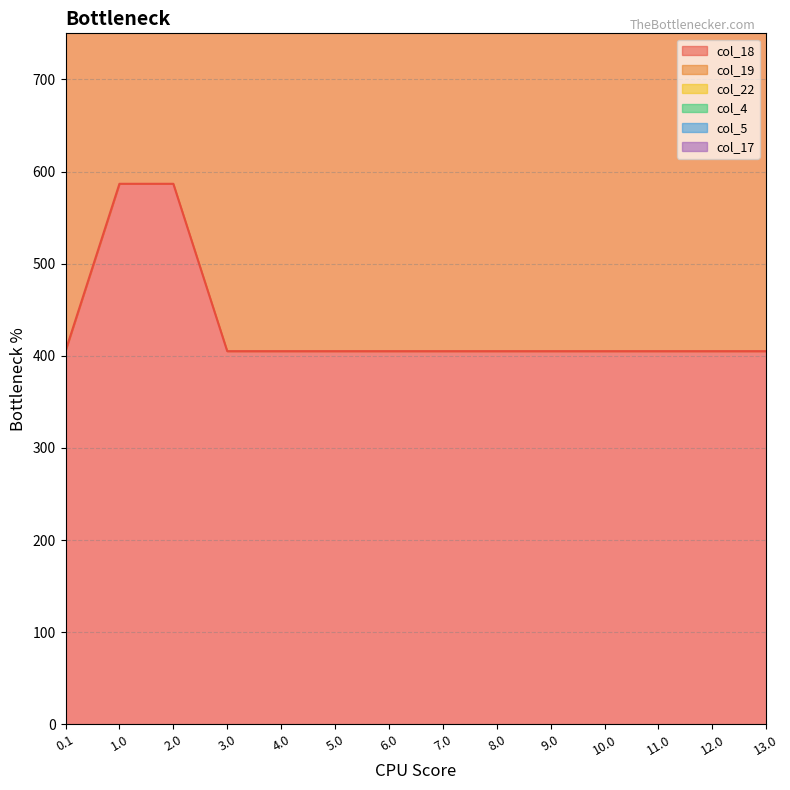

Reading left to right, transcribe all the data shown in this chart.

col_18: 0.1=405.4	1.0=586.7	2.0=586.7	3.0=405.0	4.0=405.0	5.0=405.0	6.0=405.0	7.0=405.0	8.0=405.0	9.0=405.0	10.0=405.0	11.0=405.0	12.0=405.0	13.0=405.0
col_19: 0.1=805.6	1.0=1235.9	2.0=1235.9	3.0=872.6	4.0=872.6	5.0=872.6	6.0=872.6	7.0=872.6	8.0=872.6	9.0=872.6	10.0=872.6	11.0=872.6	12.0=872.6	13.0=872.6
col_5: 0.1=2211.4	1.0=3066.4	2.0=2352.7	3.0=2041.6	4.0=2041.6	5.0=2041.6	6.0=2041.6	7.0=2041.6	8.0=2041.6	9.0=2041.6	10.0=2041.6	11.0=2041.6	12.0=2041.6	13.0=2041.6